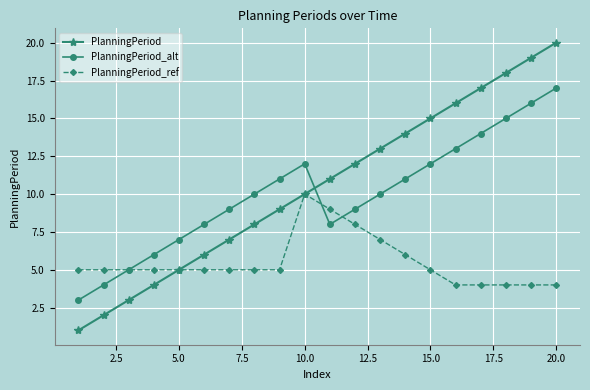

How many lines are shown in the chart?

3